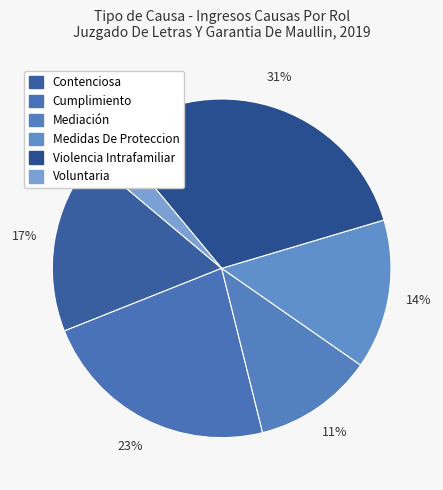

Count the number of slices in the pie.

6